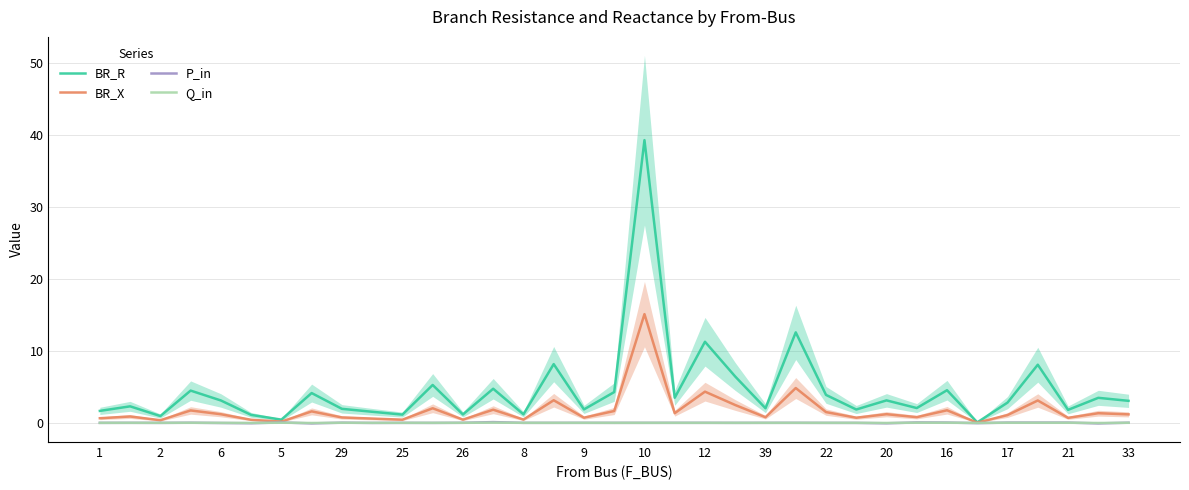

True or false: P_in has a value of 0.1 at 5.

True